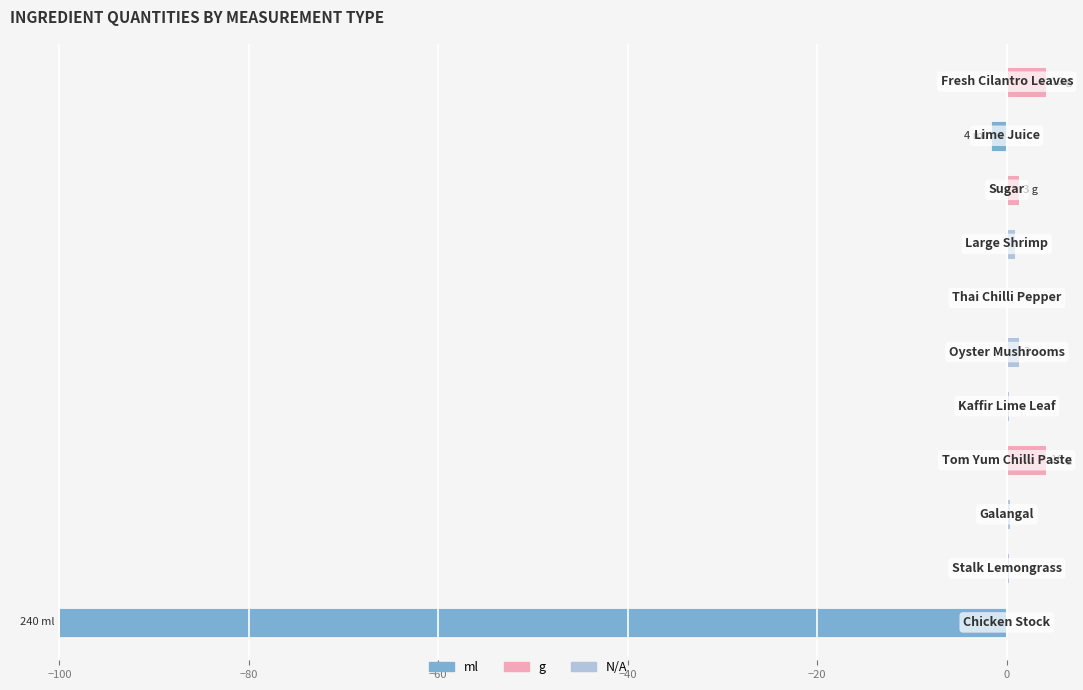

What is the maximum value shown in the chart?

4.2